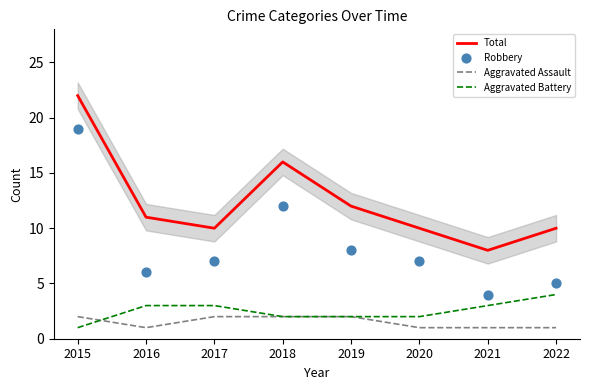

Which series contains the highest Y value?

Total